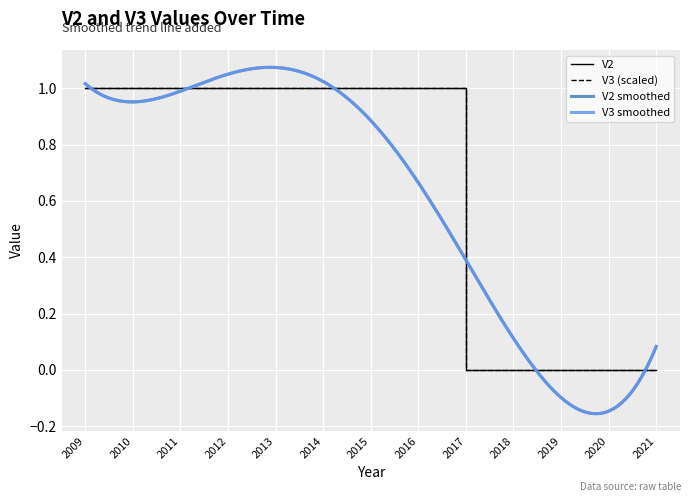

List the labels in order of V3 value, smallest first.

2017, 2018, 2019, 2020, 2021, 2009, 2010, 2011, 2012, 2013, 2014, 2015, 2016